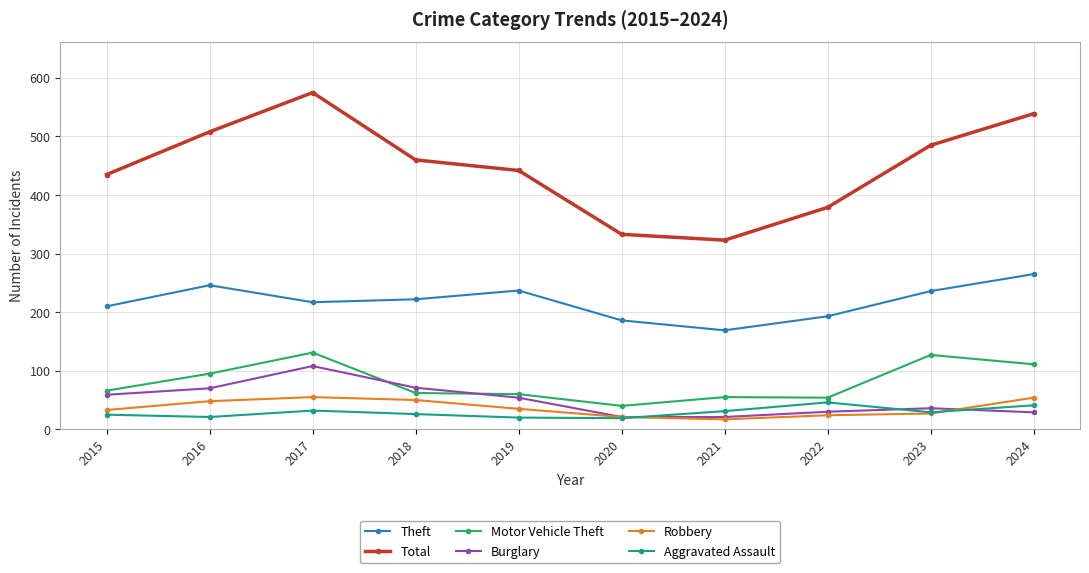

How many interior local peaks does the Burglary series have?

2